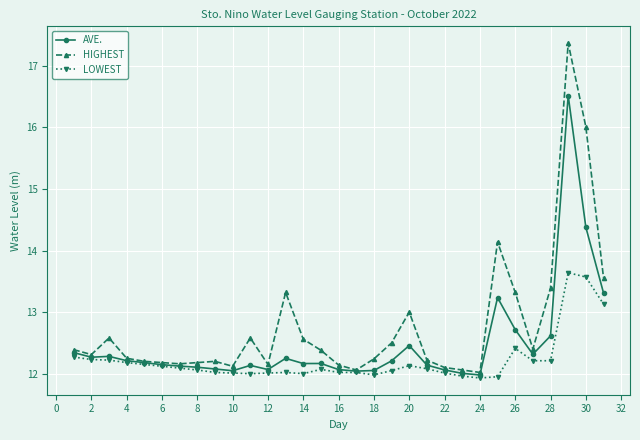

What is the average value of the LOWEST series?

12.2